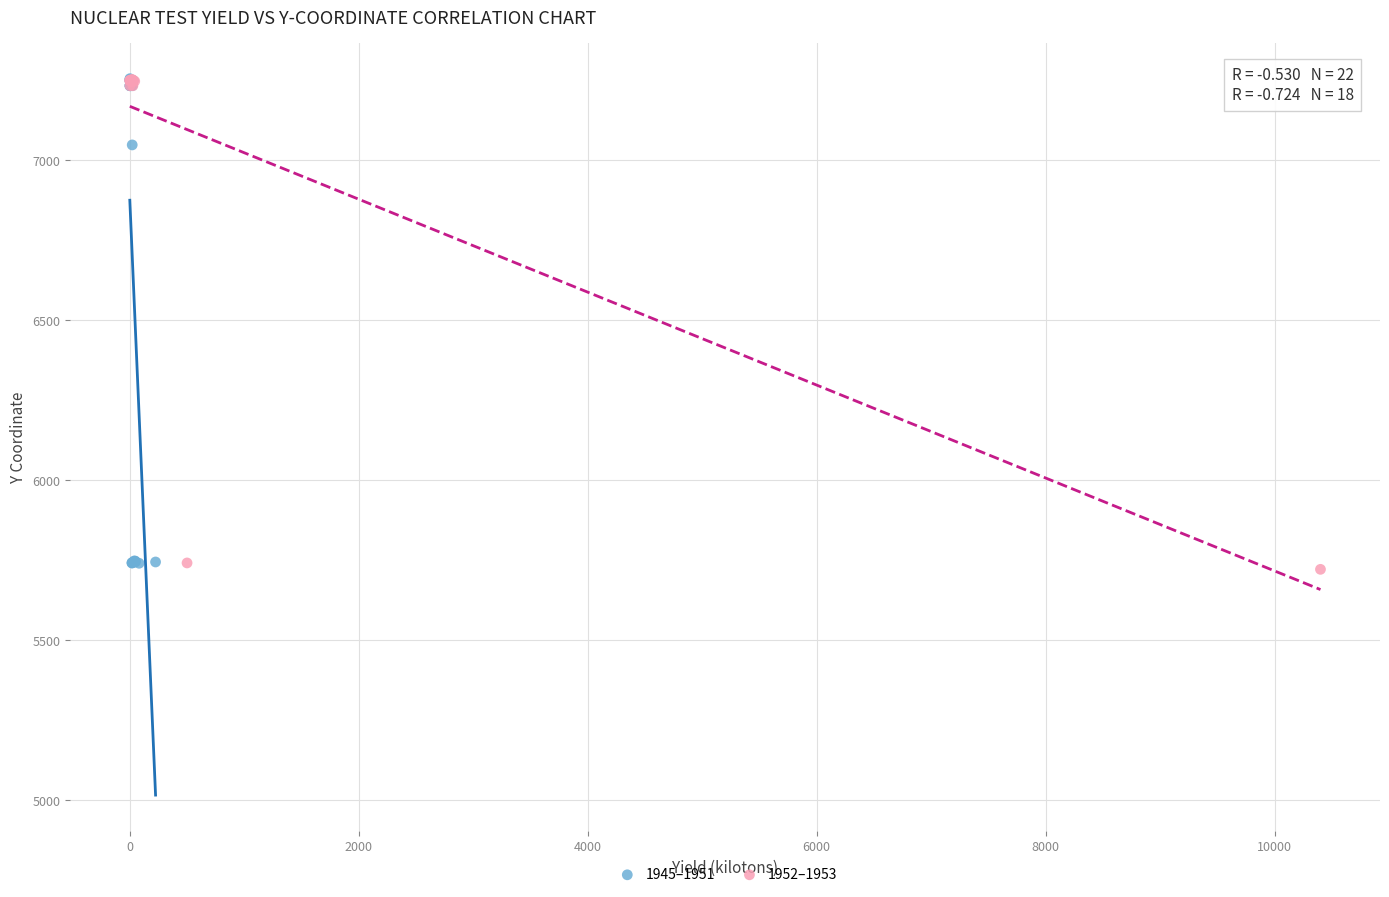

What are all the series names shown in the legend?

1945–1951, 1952–1953